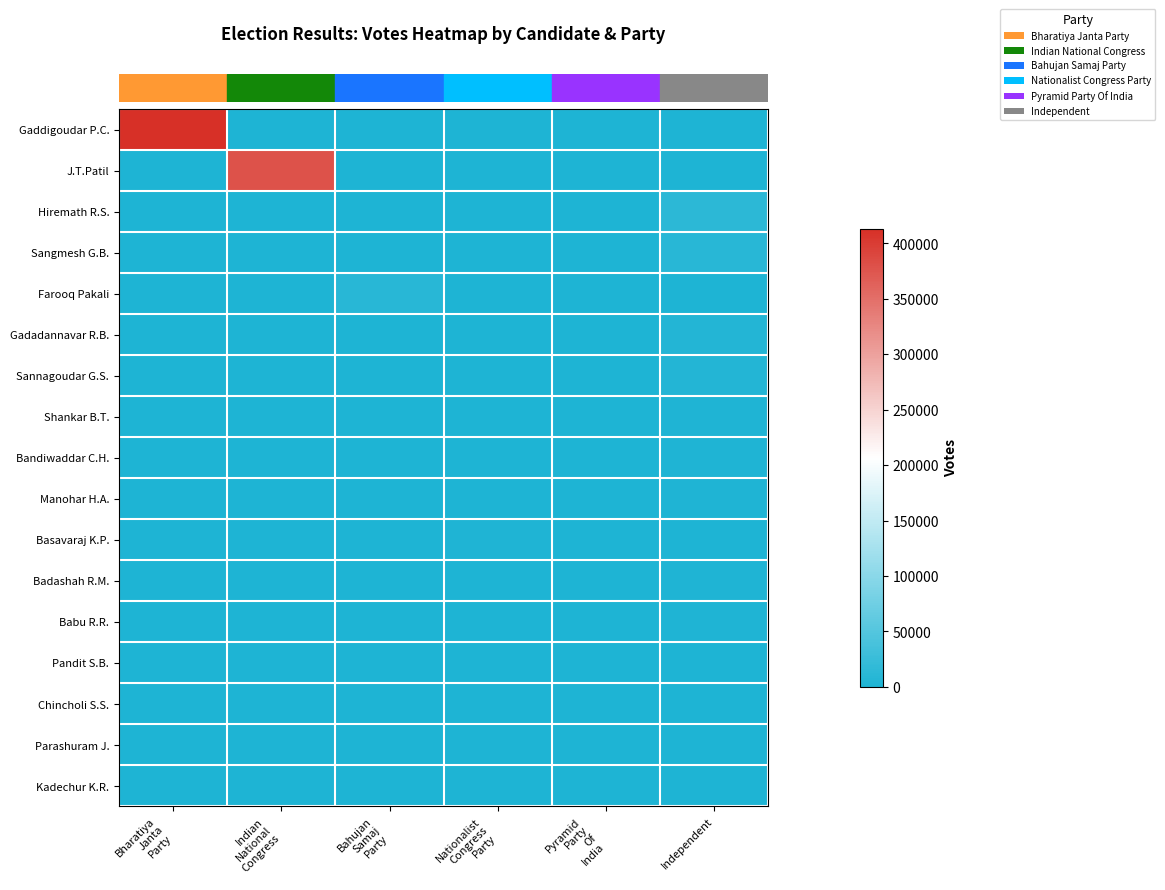

Which series has the largest total across all categories?

row_0